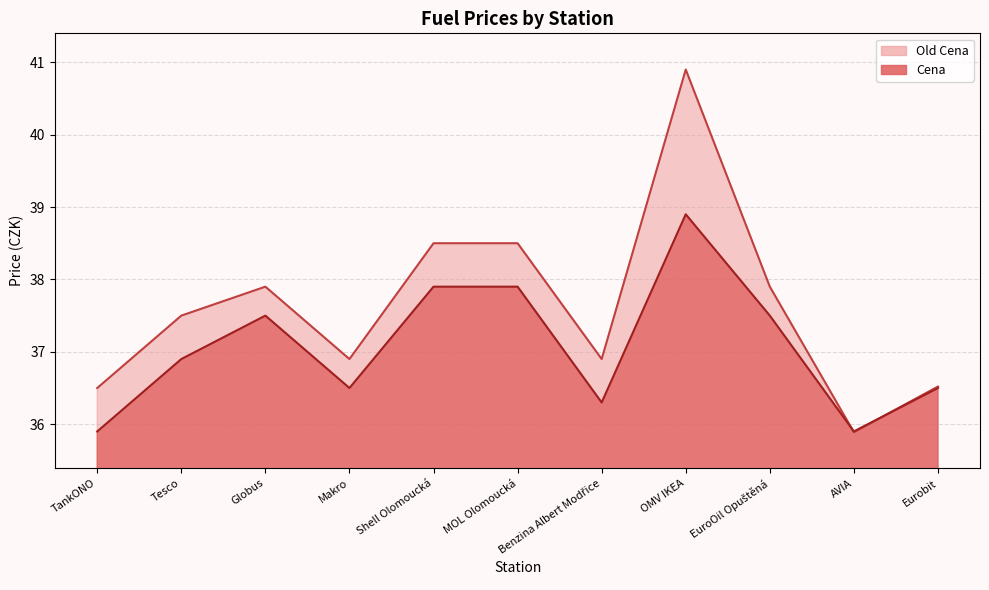

At which category does Cena reach its first local valley?

Makro